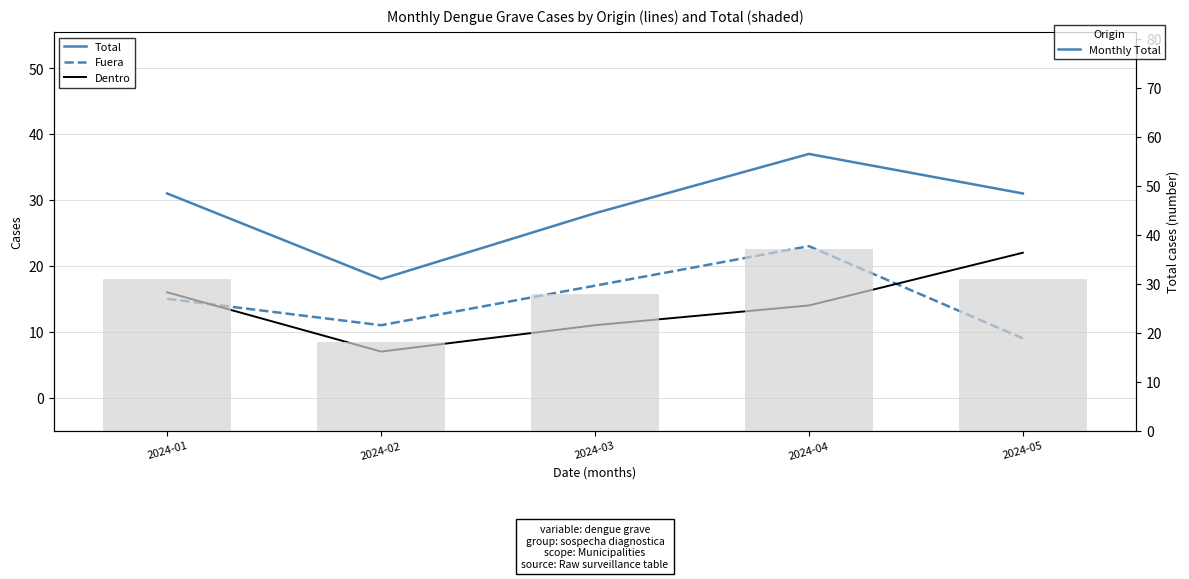

Which label corresponds to the smallest value in the chart?

2024-02